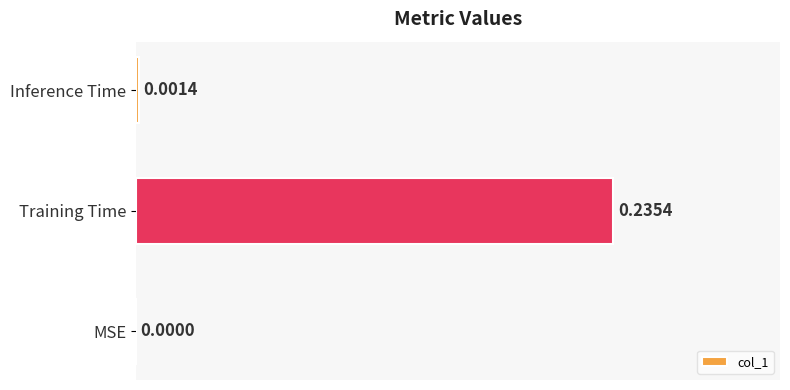

How many data points are above 0?

2